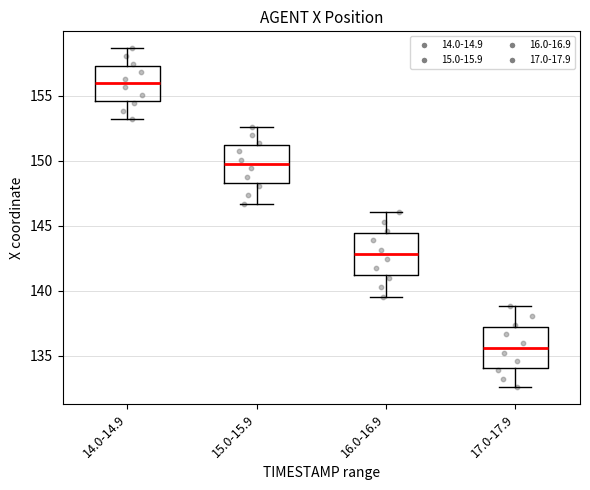

Reading left to right, transcribe this box plot: for each box, give where its median line is, the range the box spans, and where its two whiskers end, as read against the y-axis. The values are not printed on the chart, so give them approximately, as read against the axis.

14.0-14.9: median 156.0, box 154.5 to 157.5, whiskers 153.0 to 158.5
15.0-15.9: median 150.0, box 148.5 to 151.0, whiskers 146.5 to 152.5
16.0-16.9: median 143.0, box 141.0 to 144.5, whiskers 139.5 to 146.0
17.0-17.9: median 135.5, box 134.0 to 137.0, whiskers 132.5 to 139.0